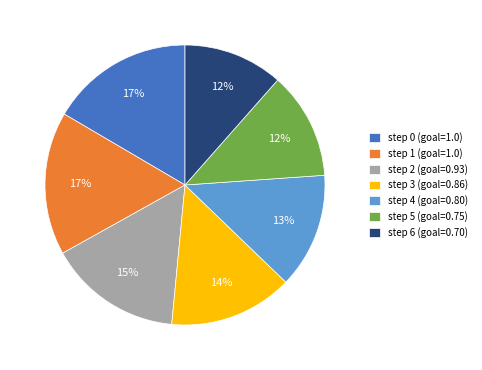

True or false: step 1 (goal=1.0) accounts for 17% of the total.

True